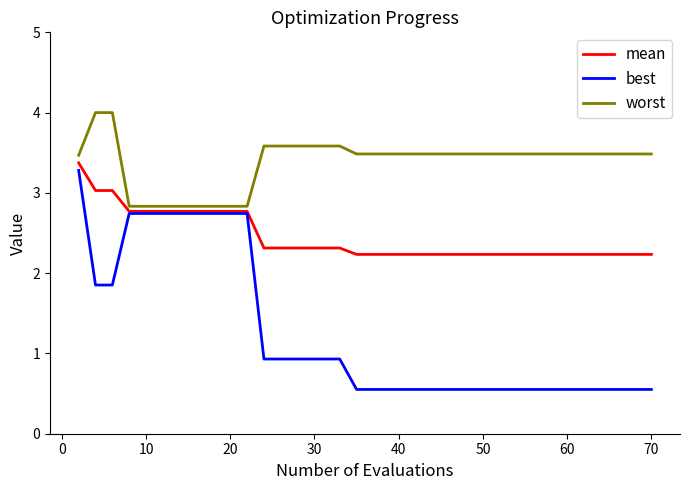

At how many categories does at least one series exceed 2?

40